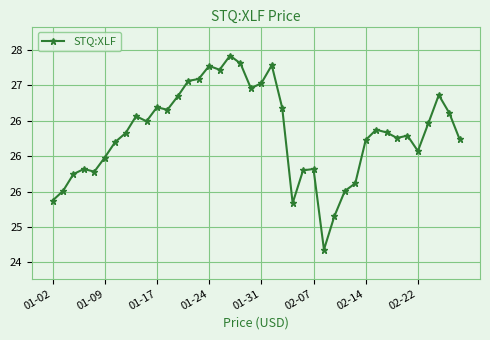

Does the chart have visible grid lines?

Yes